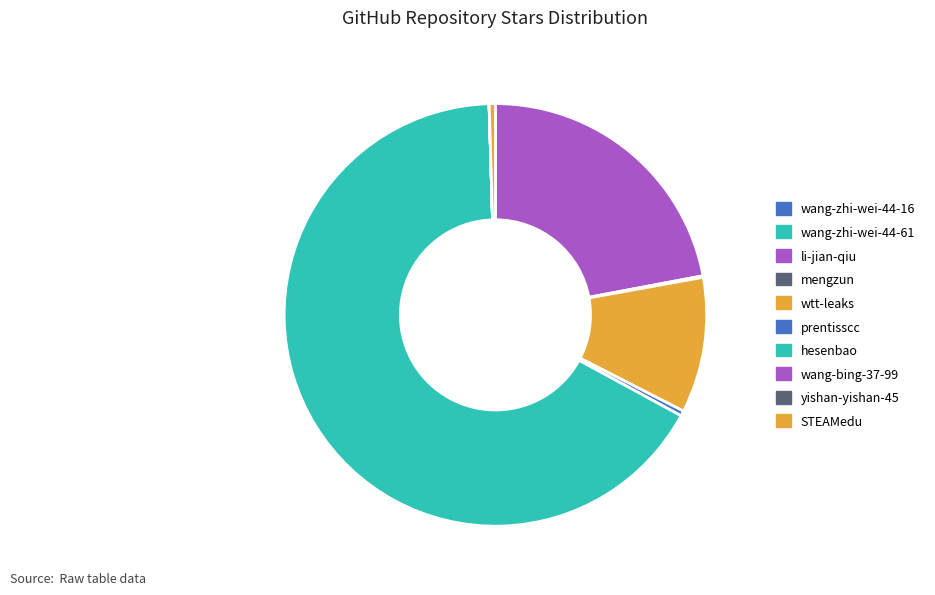

Rank the categories by value from highest to lowest.

hesenbao, li-jian-qiu, wtt-leaks, STEAMedu, prentisscc, mengzun, wang-bing-37-99, wang-zhi-wei-44-61, wang-zhi-wei-44-16, yishan-yishan-45